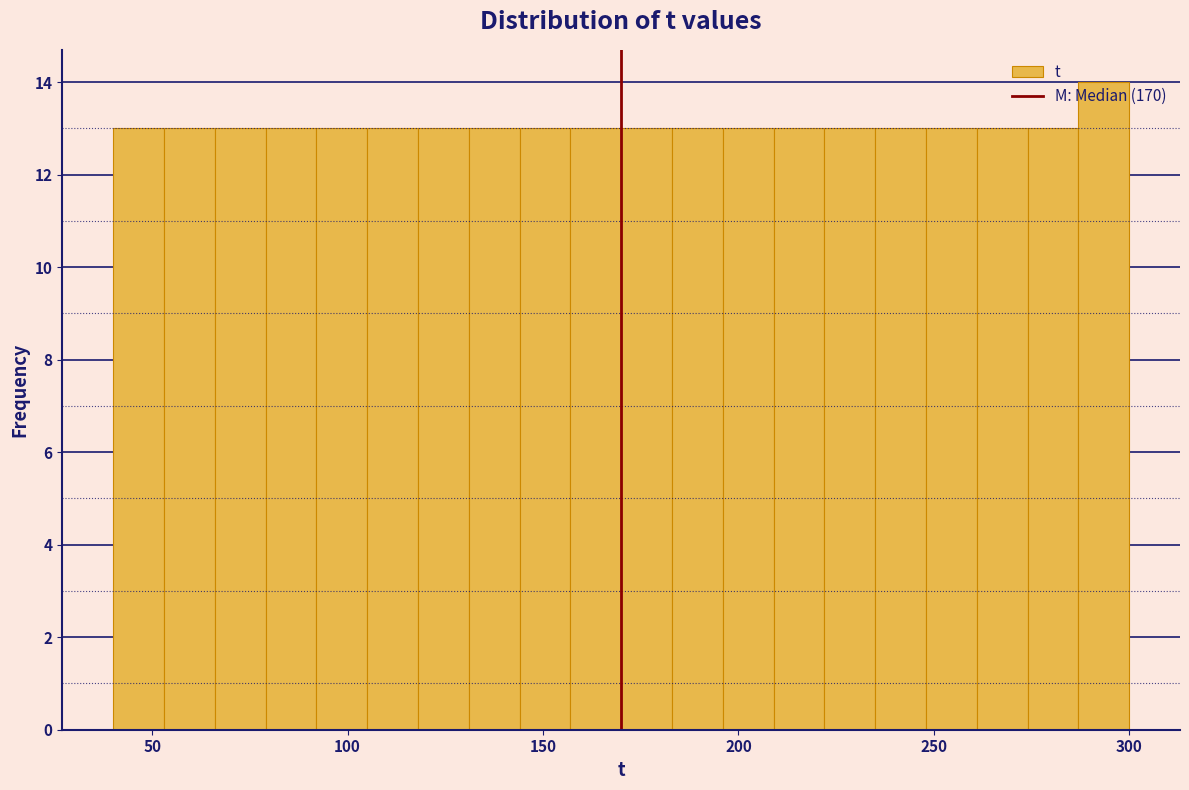

Around what value on the x-axis is the tallest bar? Give the approximate position of its centre, as read against the axis.

295